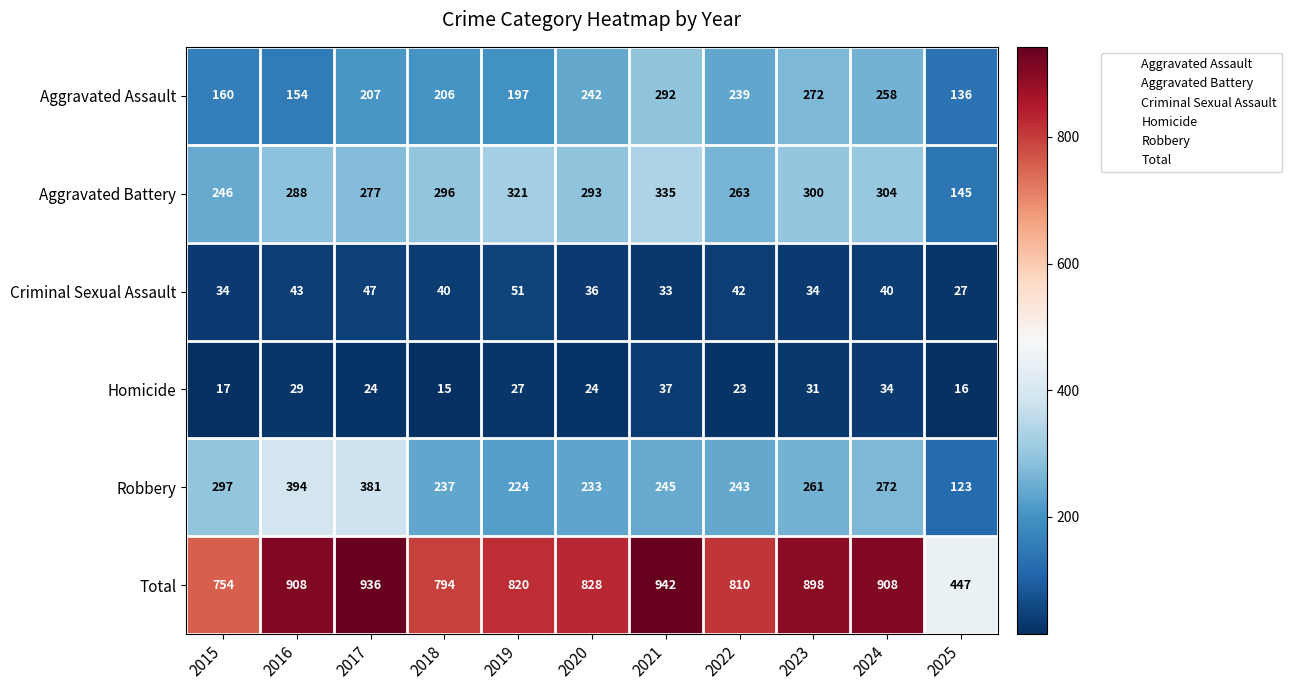

What is the average value of the Criminal Sexual Assault series?

39